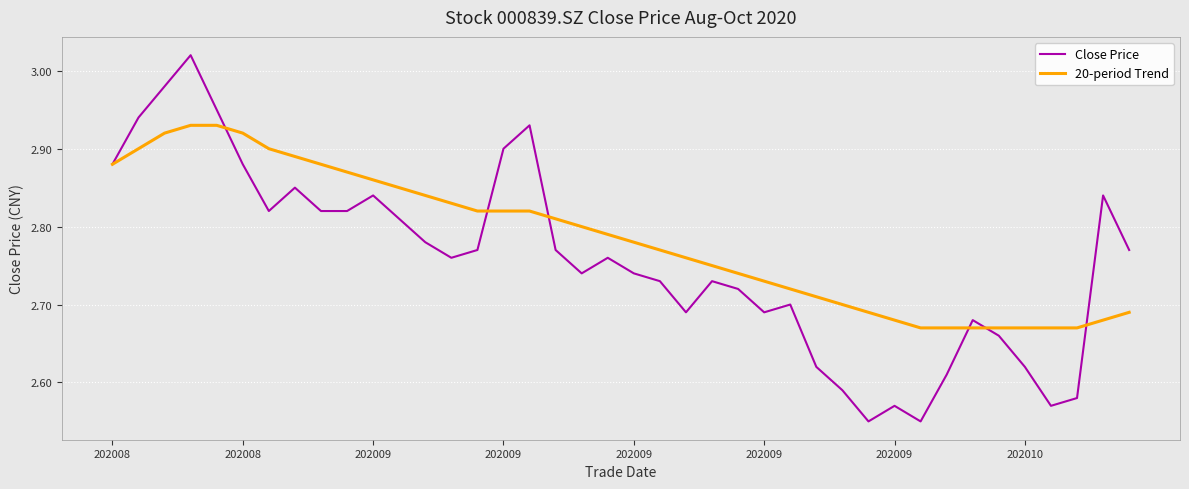

Rank the series by their maximum value, from highest to lowest.

Close Price, 20-period Trend